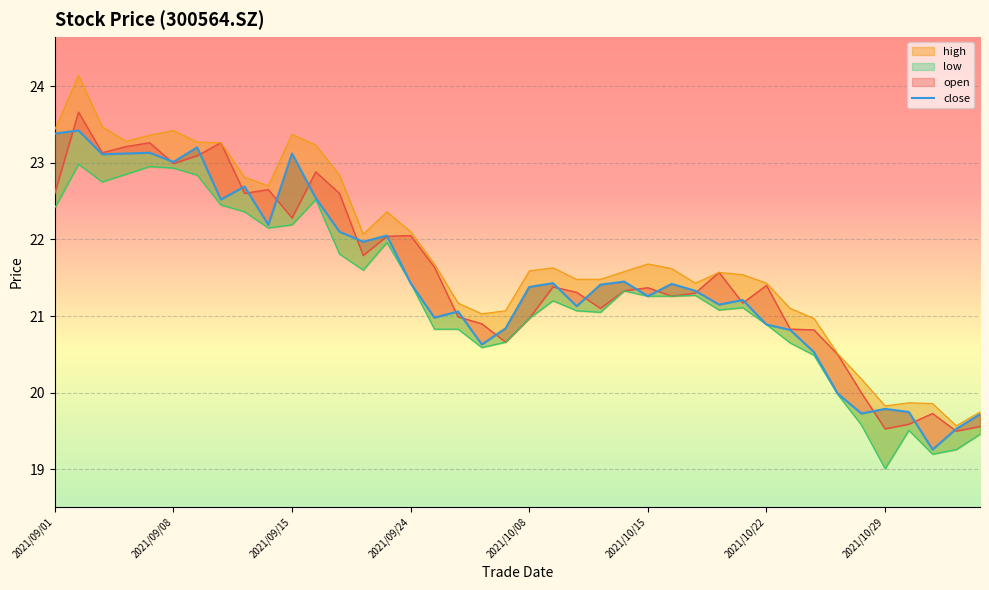

What is the change in value from 2021/09/01 to 2021/09/15?

-0.3